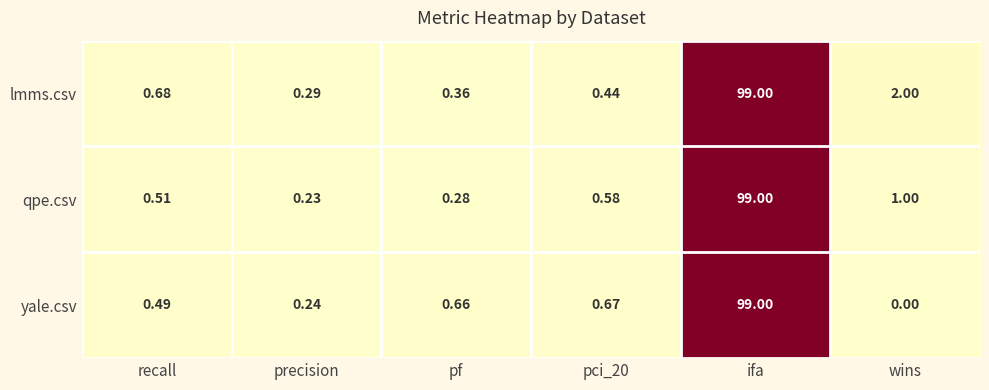

At pf, list the series in order from smallest to largest.

qpe.csv, lmms.csv, yale.csv